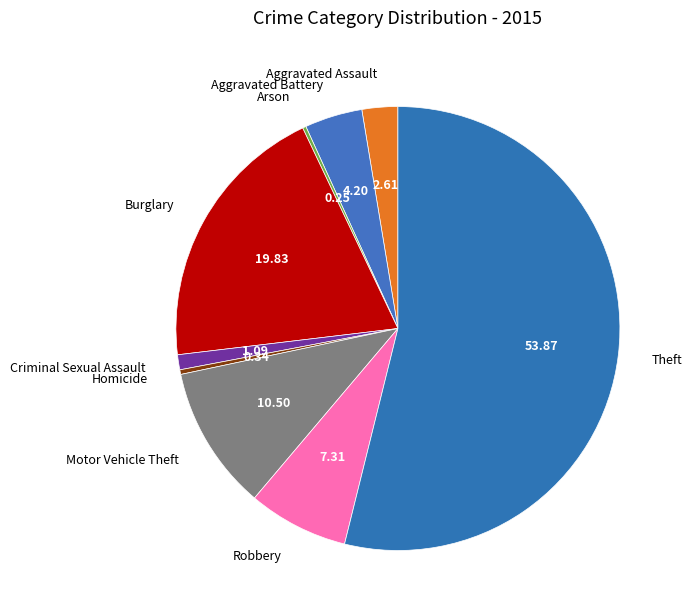

Approximately how many times larger is the value at Burglary compared to Theft?

0.4